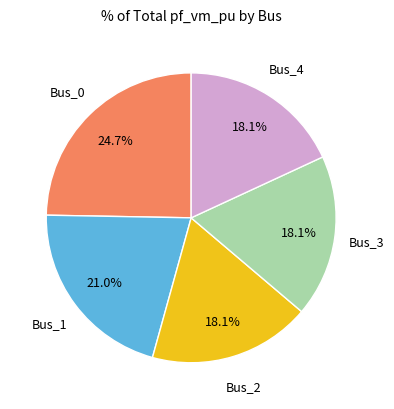

Is there a majority slice in this chart?

No